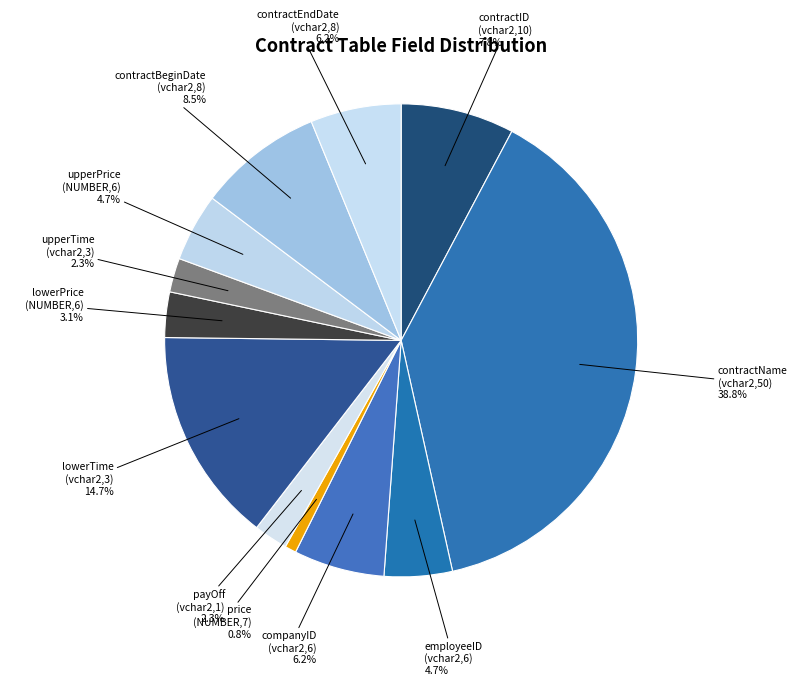

Does companyID (vchar2,6) represent more than half of the total?

No